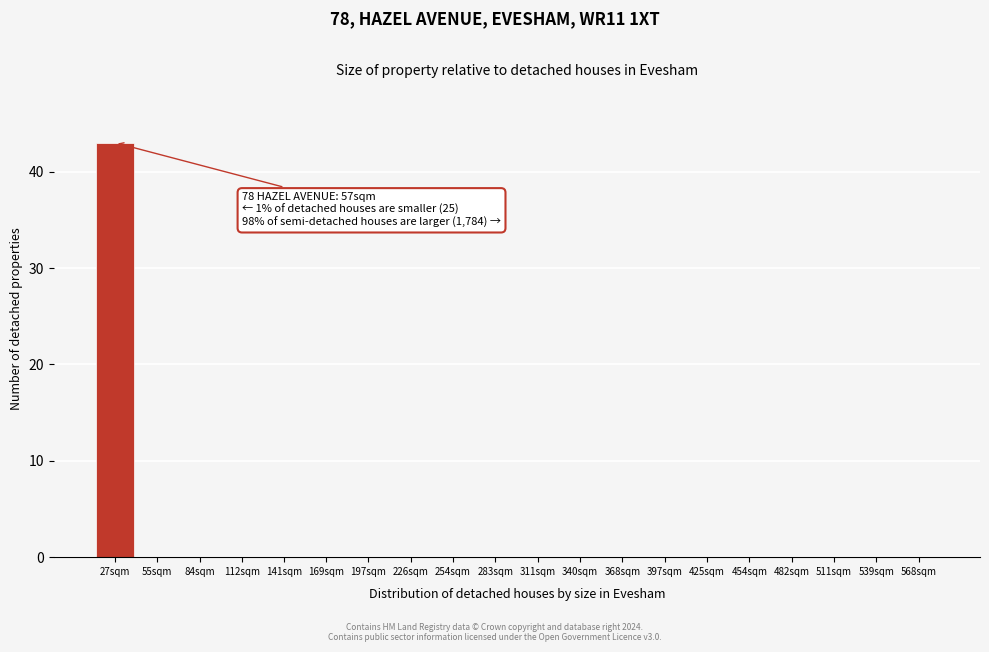

Reading left to right, what are all the values shown in this chart?

27sqm=43	55sqm=0	84sqm=0	112sqm=0	141sqm=0	169sqm=0	197sqm=0	226sqm=0	254sqm=0	283sqm=0	311sqm=0	340sqm=0	368sqm=0	397sqm=0	425sqm=0	454sqm=0	482sqm=0	511sqm=0	539sqm=0	568sqm=0